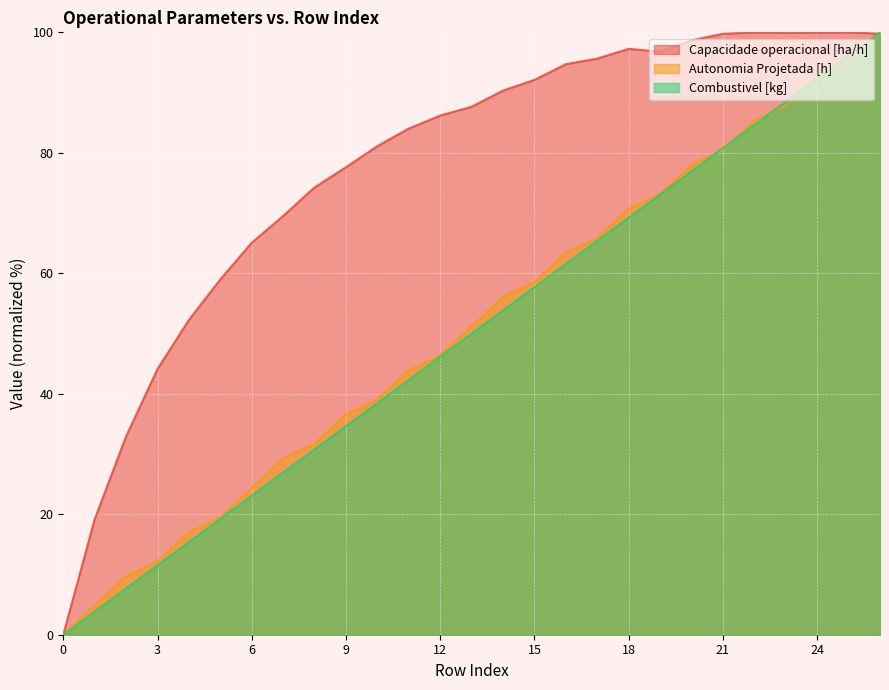

What is the difference between the Capacidade operacional [ha/h] values at 19 and 16?

2.1